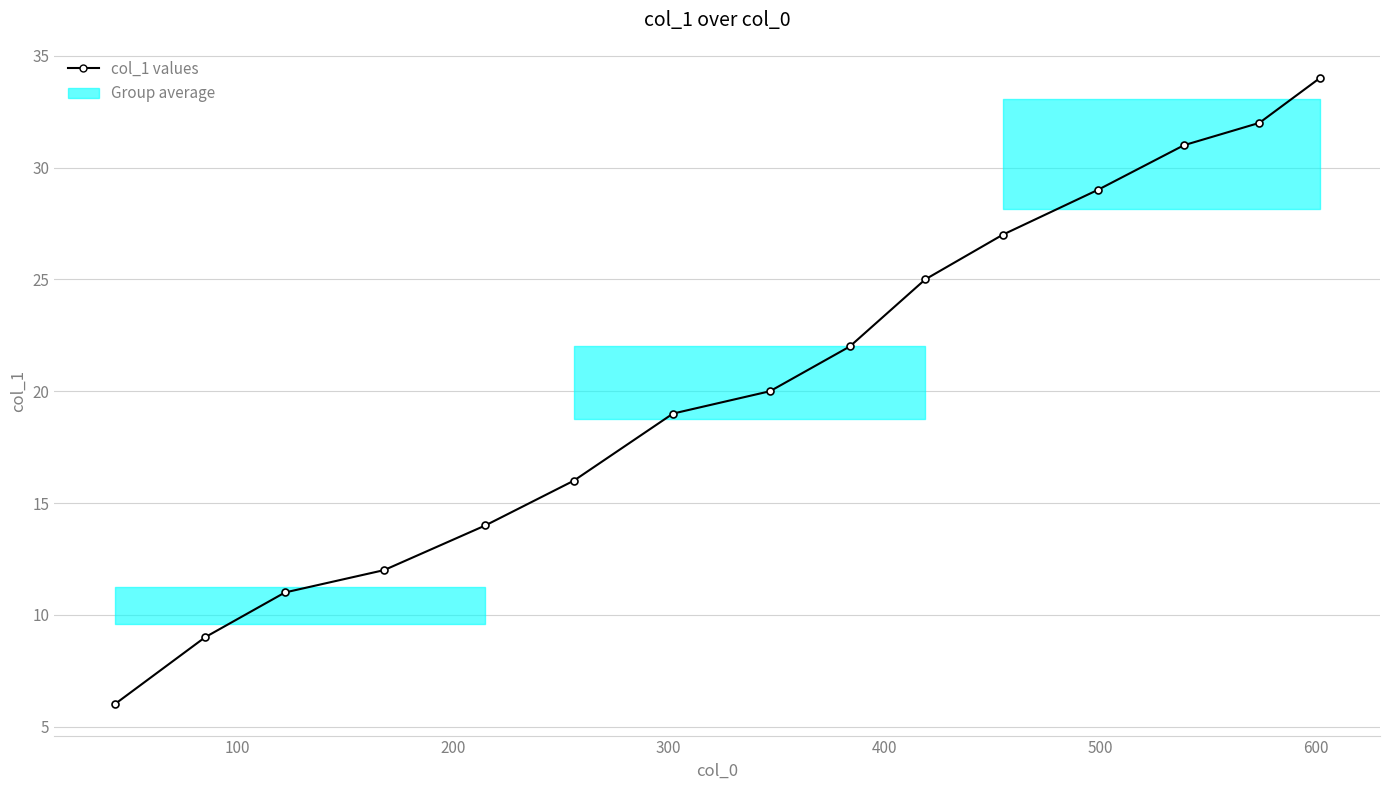

True or false: the data has more than 0 interior local peaks.

False